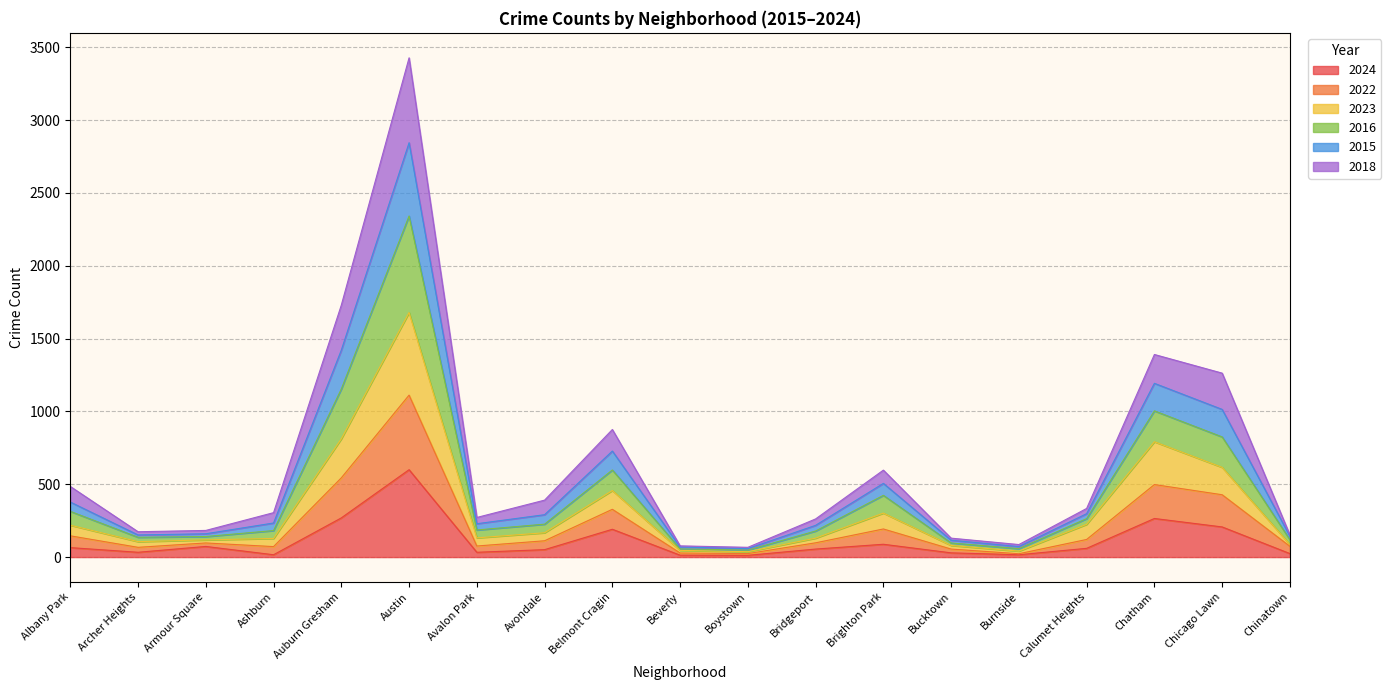

Which category has the highest value in the 2024 series?

Austin